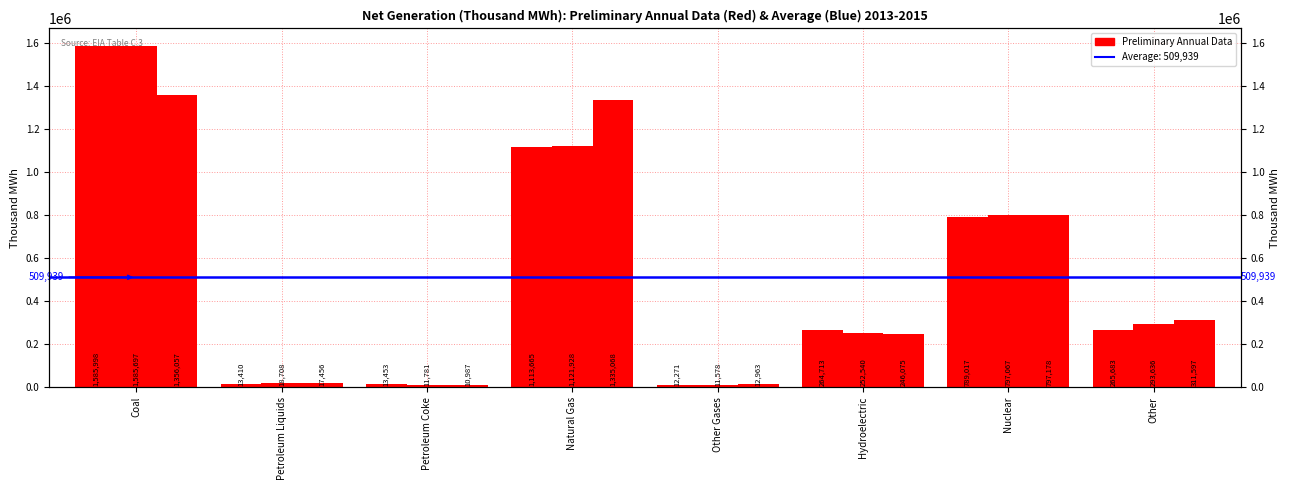

How many bars are there in total?

24